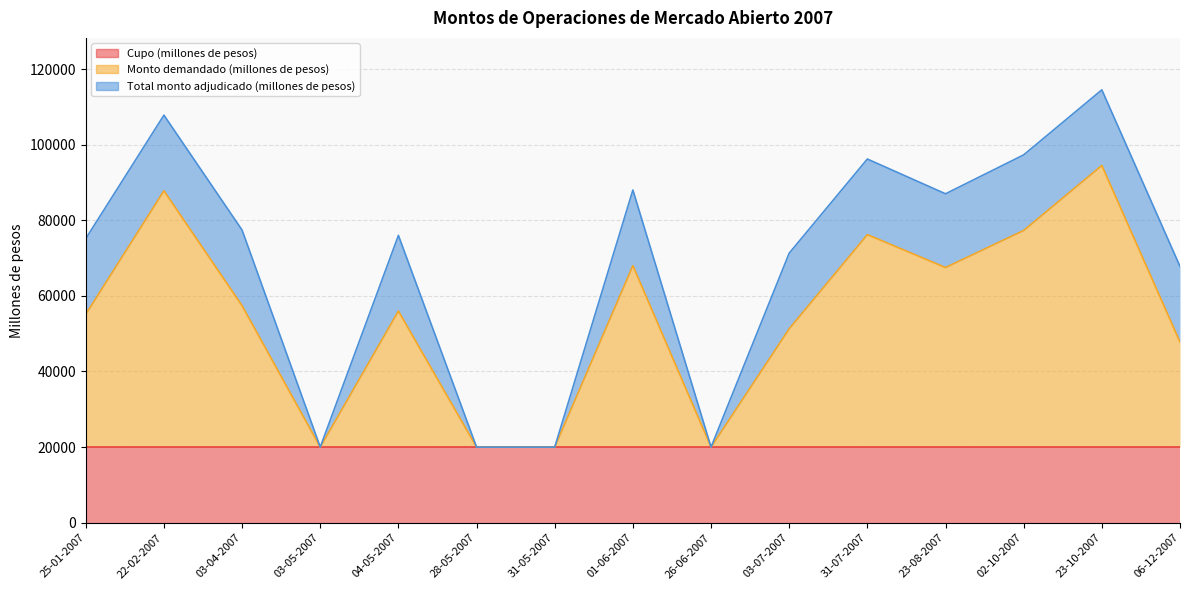

Reading left to right, list all the values displayed in this chart.

Cupo (millones de pesos): 20000	20000	20000	20000	20000	20000	20000	20000	20000	20000	20000	20000	20000	20000	20000
Monto demandado (millones de pesos): 35150	67800	37400	0	36000	0	0	48000	0	31300	56200	47500	57300	74500	27800
Total monto adjudicado (millones de pesos): 20000	20000	20000	0	20000	0	0	20000	0	20000	20000	19500	20000	20000	20000